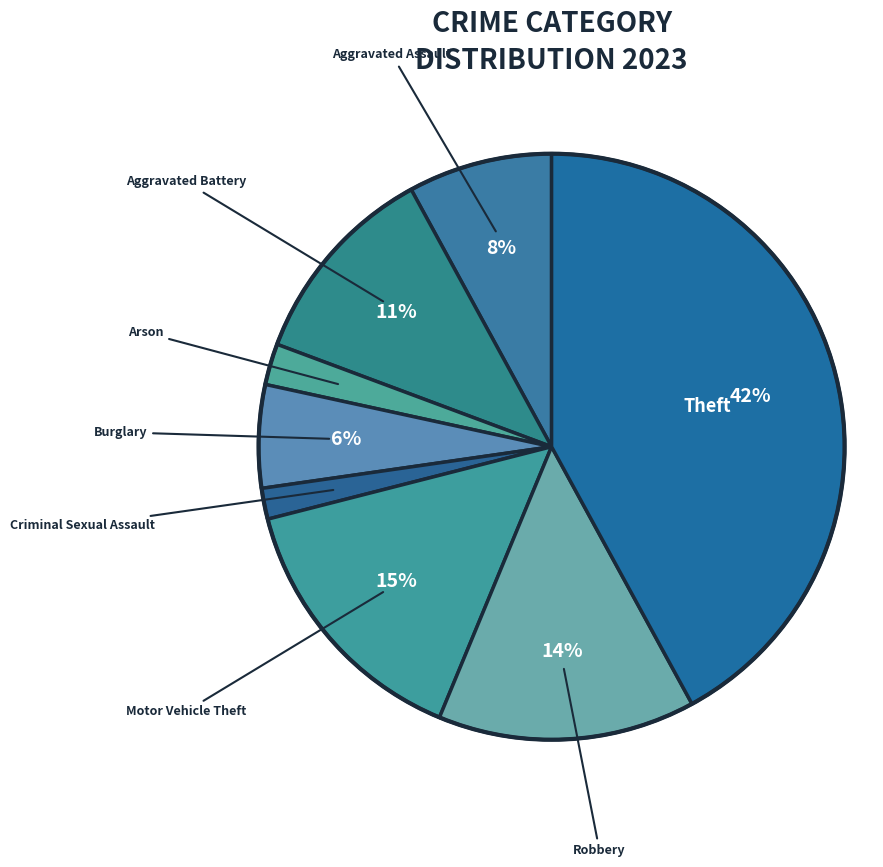

Which slice is the smallest?

Criminal Sexual Assault